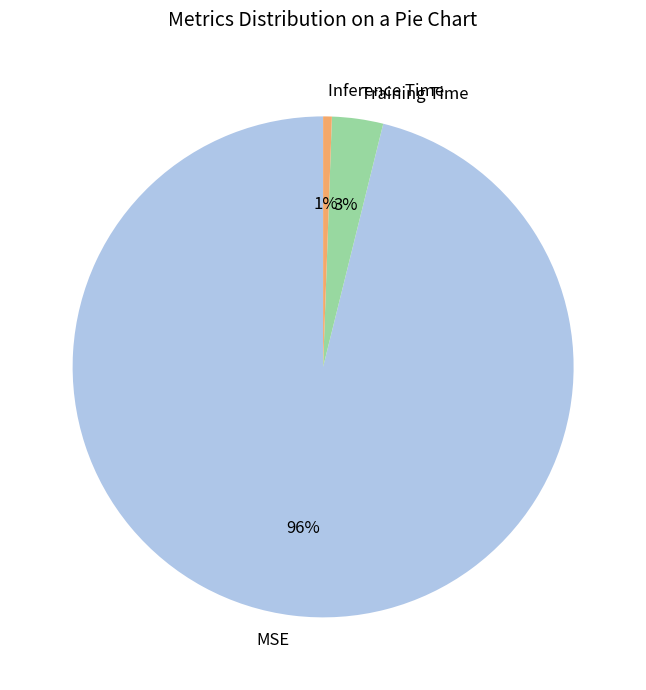

Between MSE and Inference Time, which is larger?

MSE